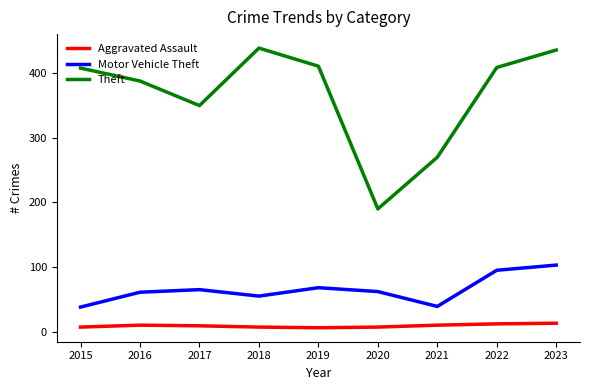

Which series has the largest range (max minus min)?

Theft